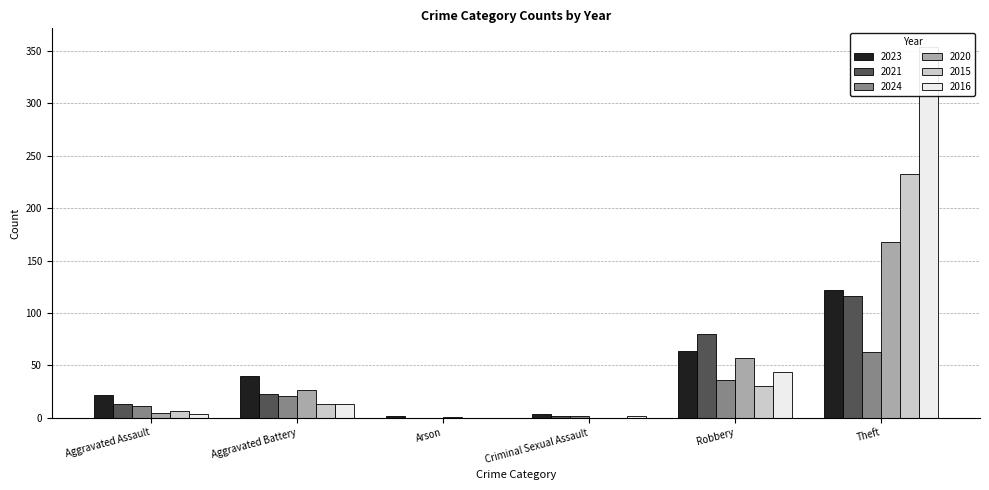

At which category does the chart reach its minimum across all series?

Arson